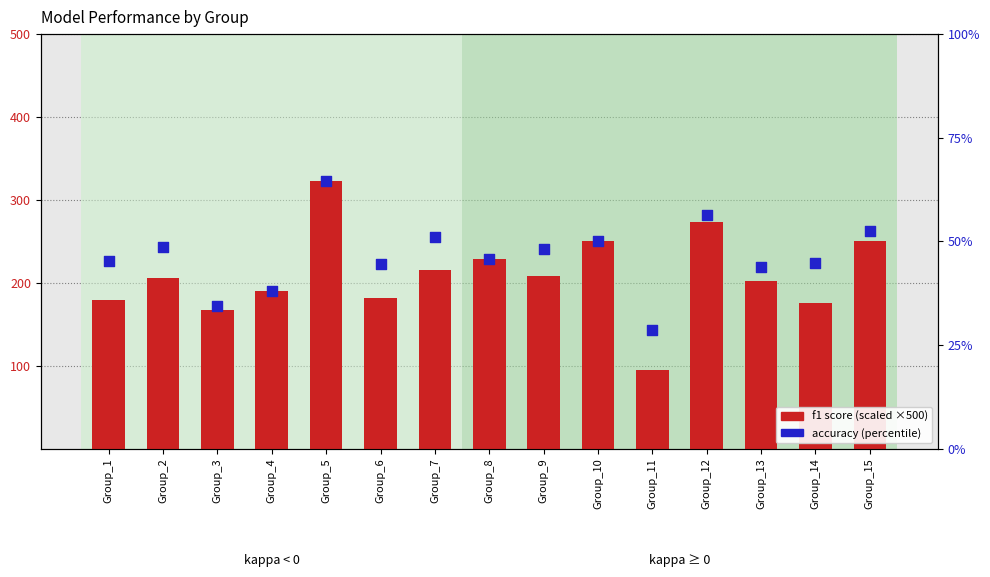

Is the value of f1 (scaled) at Group_6 greater than the value of accuracy % at Group_5?

Yes